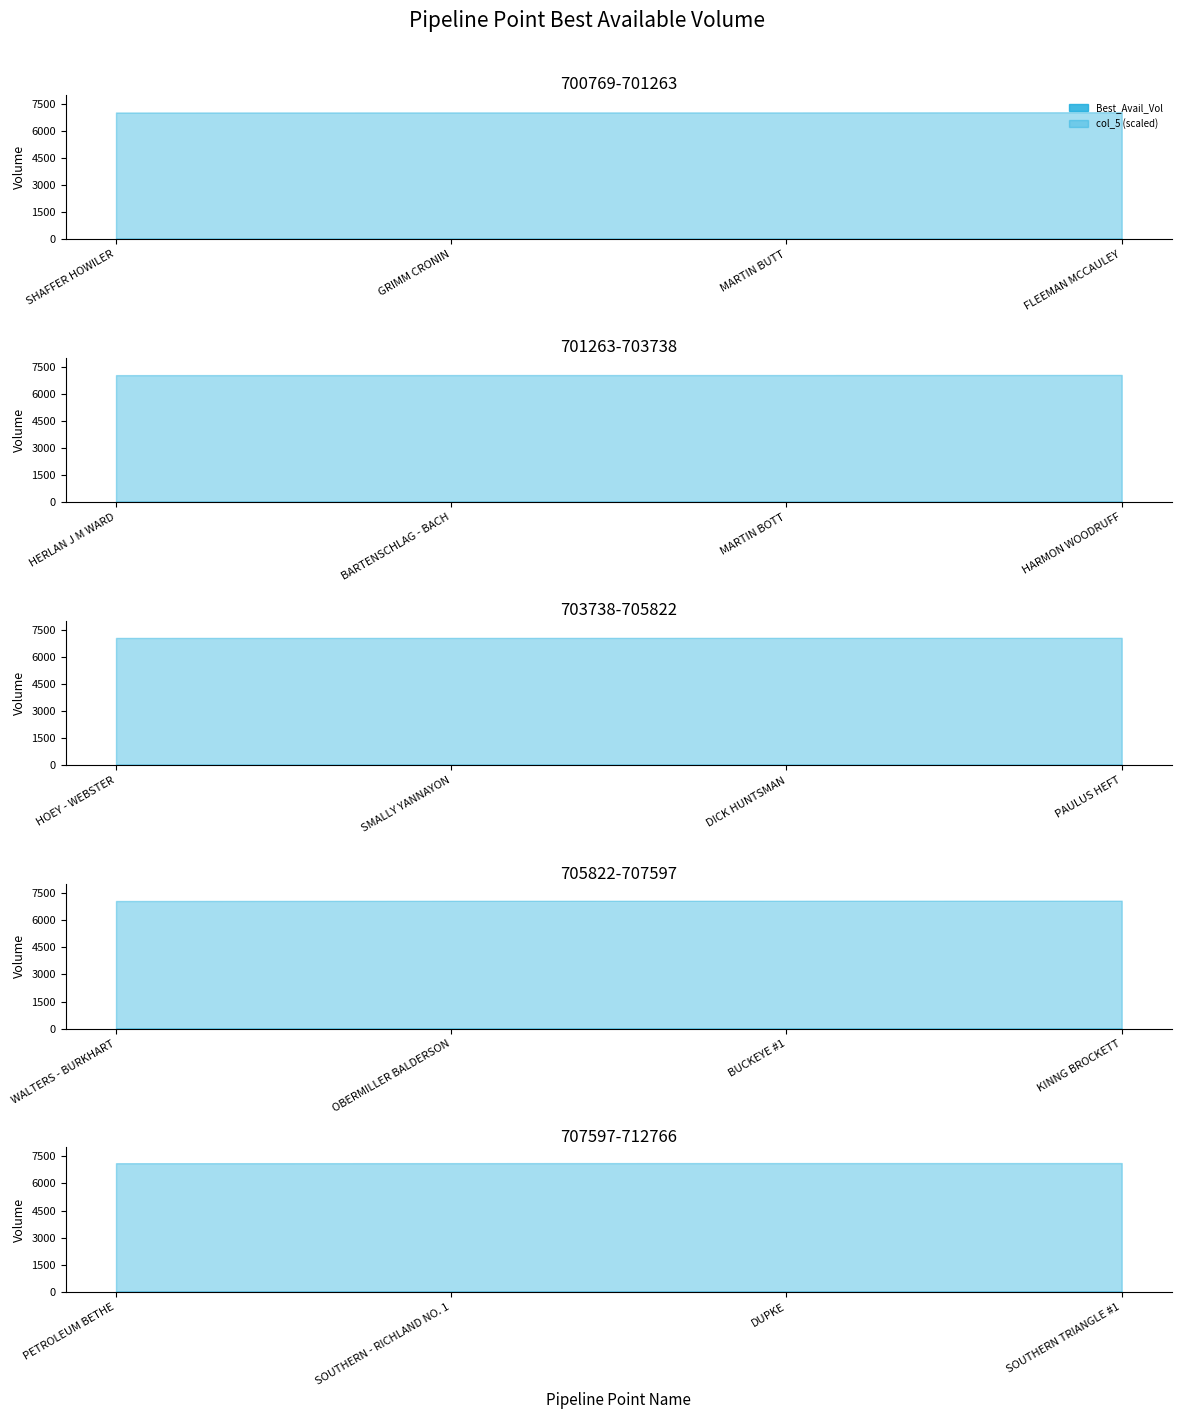

Is it true that Best_Avail_Vol equals 0 at SOUTHERN TRIANGLE #1?

True